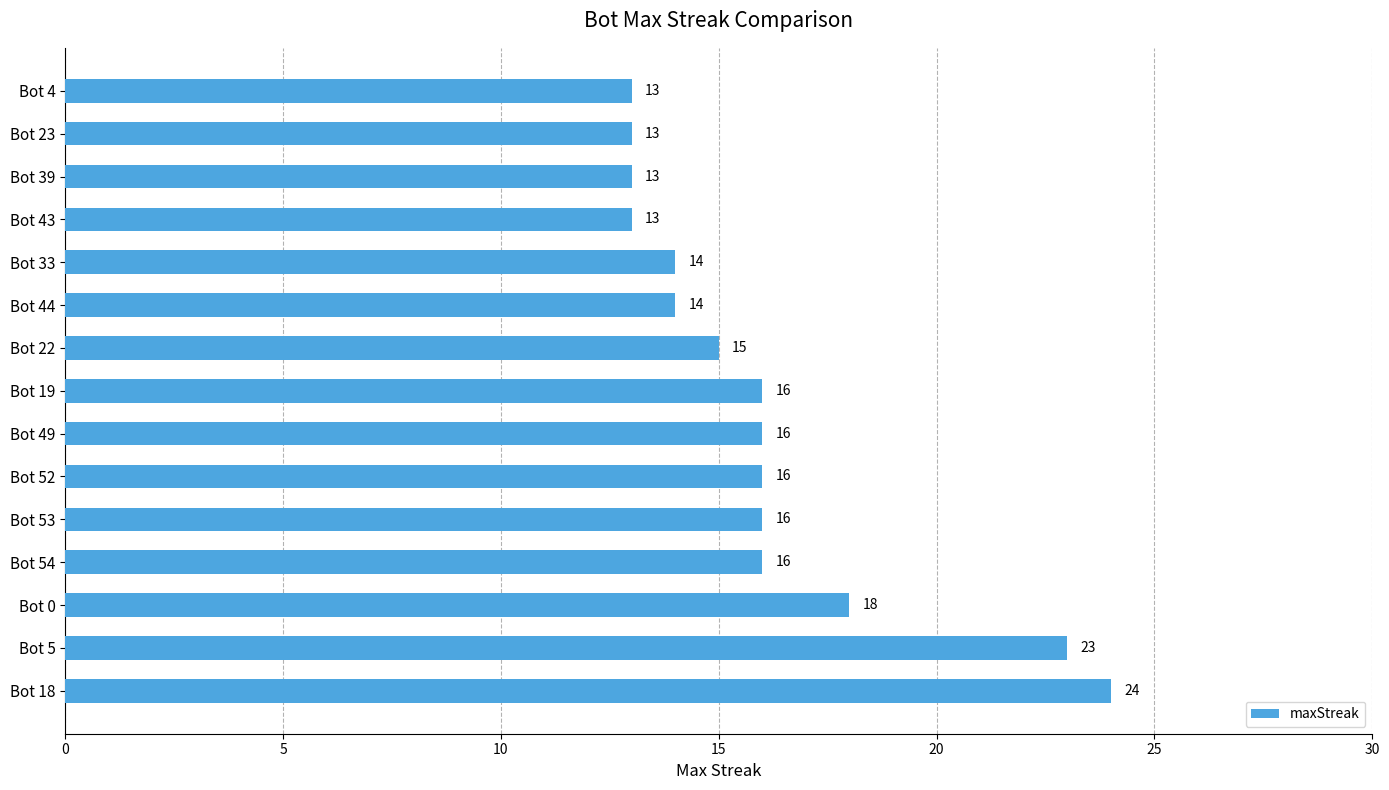

The chart shows a value of 24 at Bot 18. True or false?

True